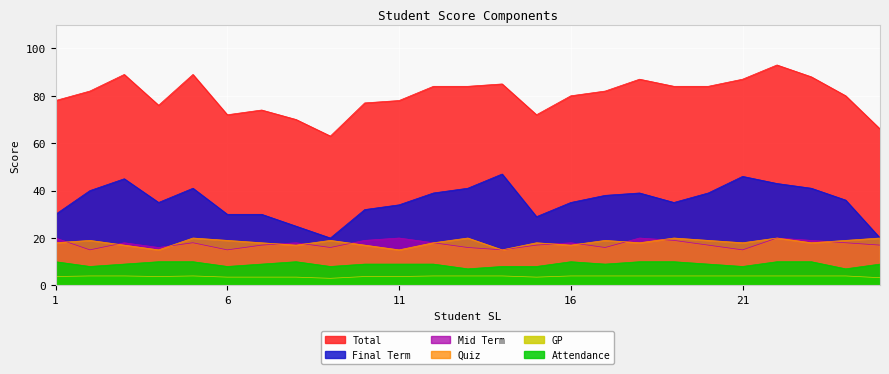

True or false: Final Term and Total intersect in this chart.

False